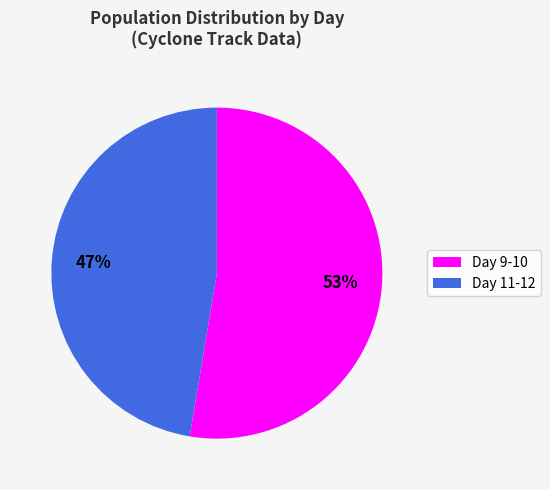

To the nearest percent, what is the average slice percentage?

50%